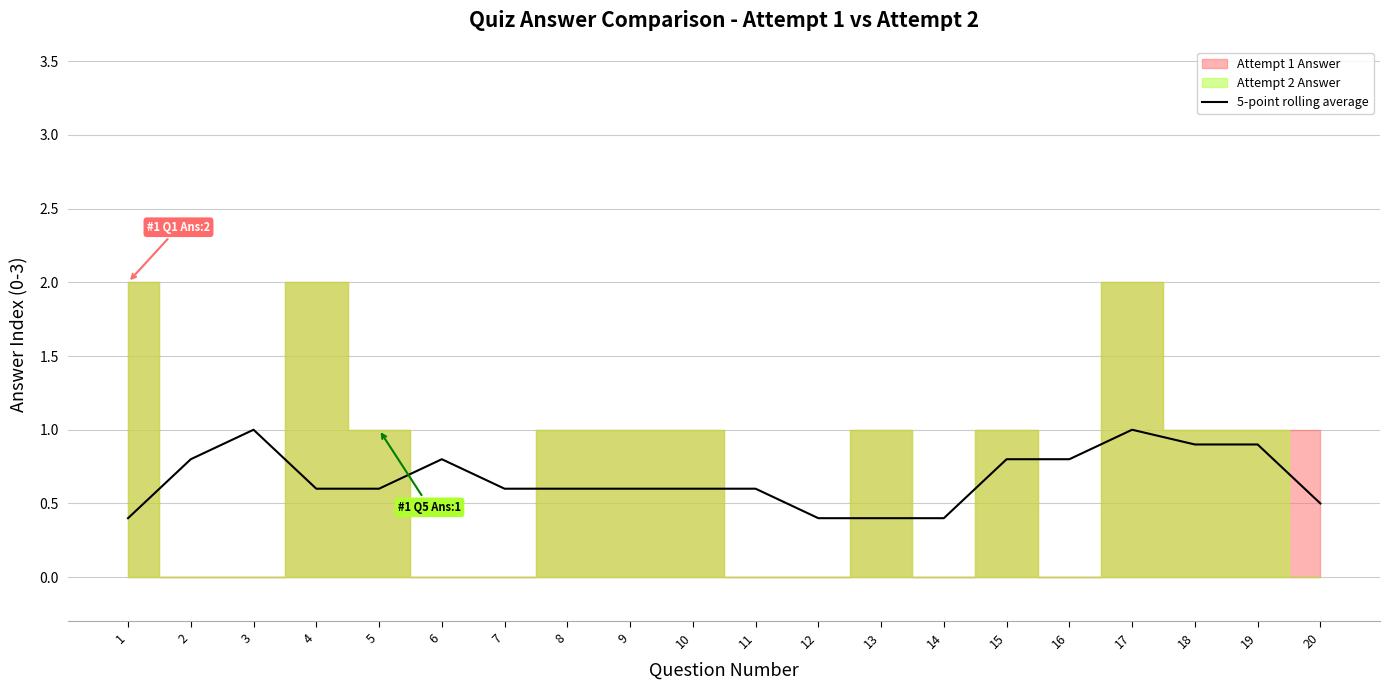

True or false: 5-point rolling average has a value of 0.9 at 18.

True